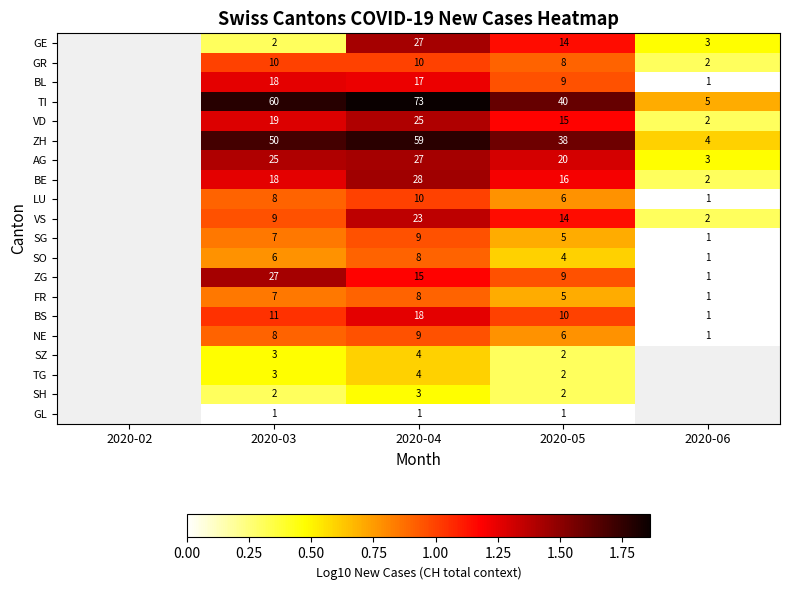

The value of FR at 2020-03 is 0.4. True or false?

False